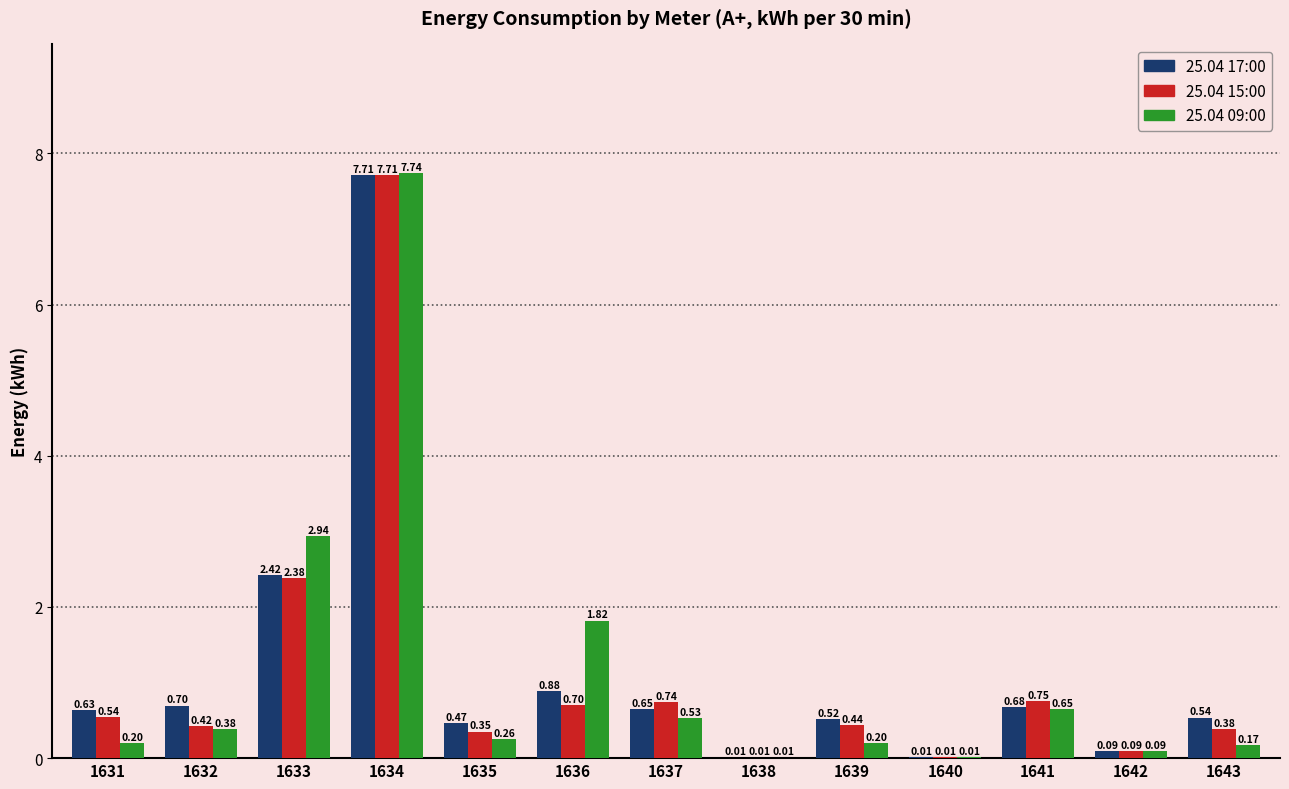

What is the total value across all series at 1639?

1.2